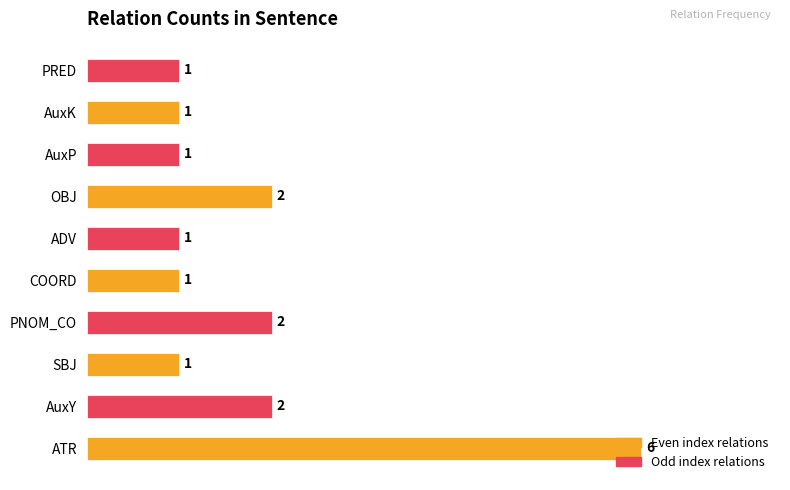

How many values are between 1 and 2?

9